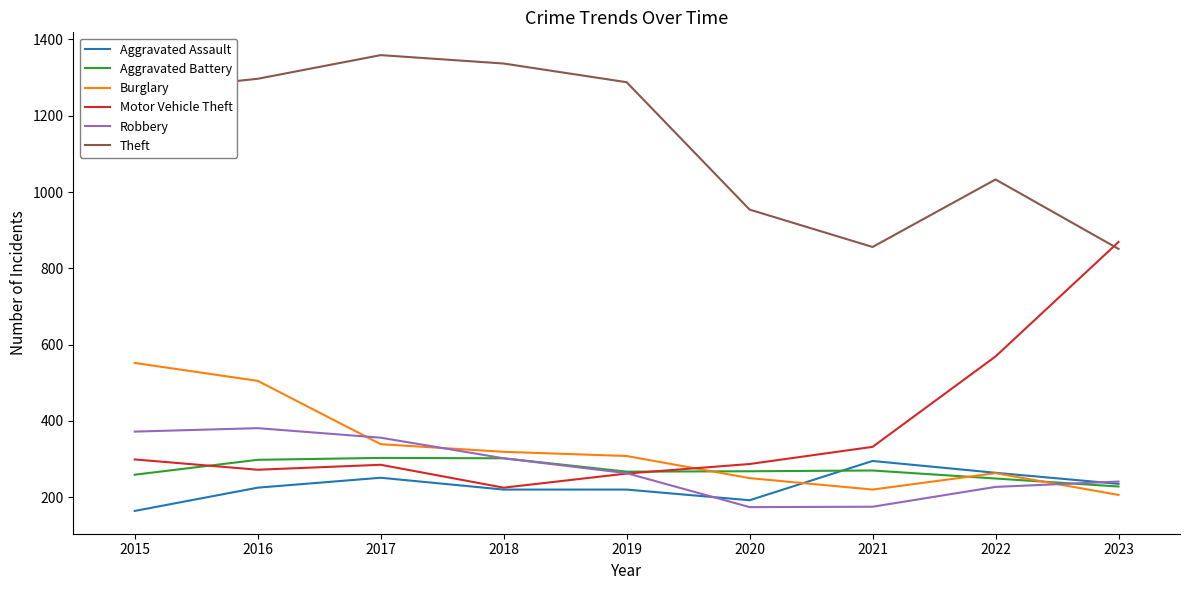

At which label is Theft closest to 1105?

2022